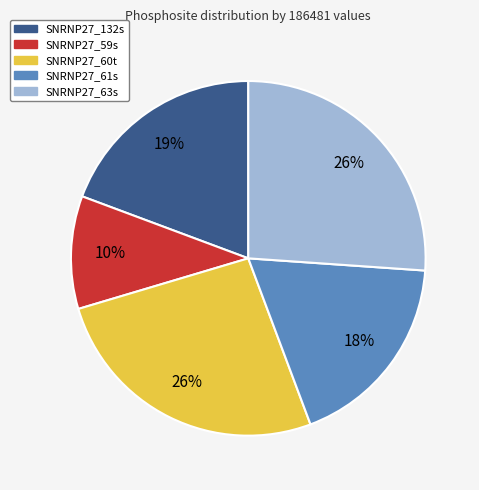

To the nearest percent, what is the difference between the SNRNP27_132s and SNRNP27_60t slice percentages?

7%